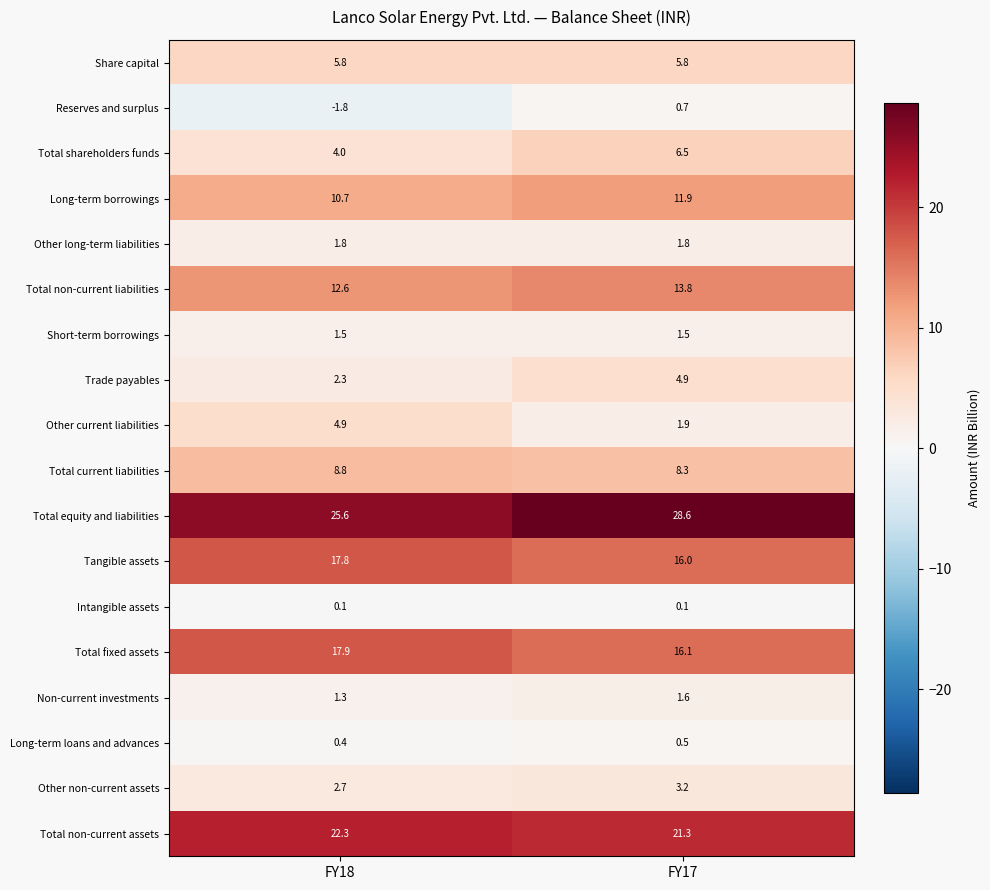

What is the spread (max minus min) of values at FY17?

28.5